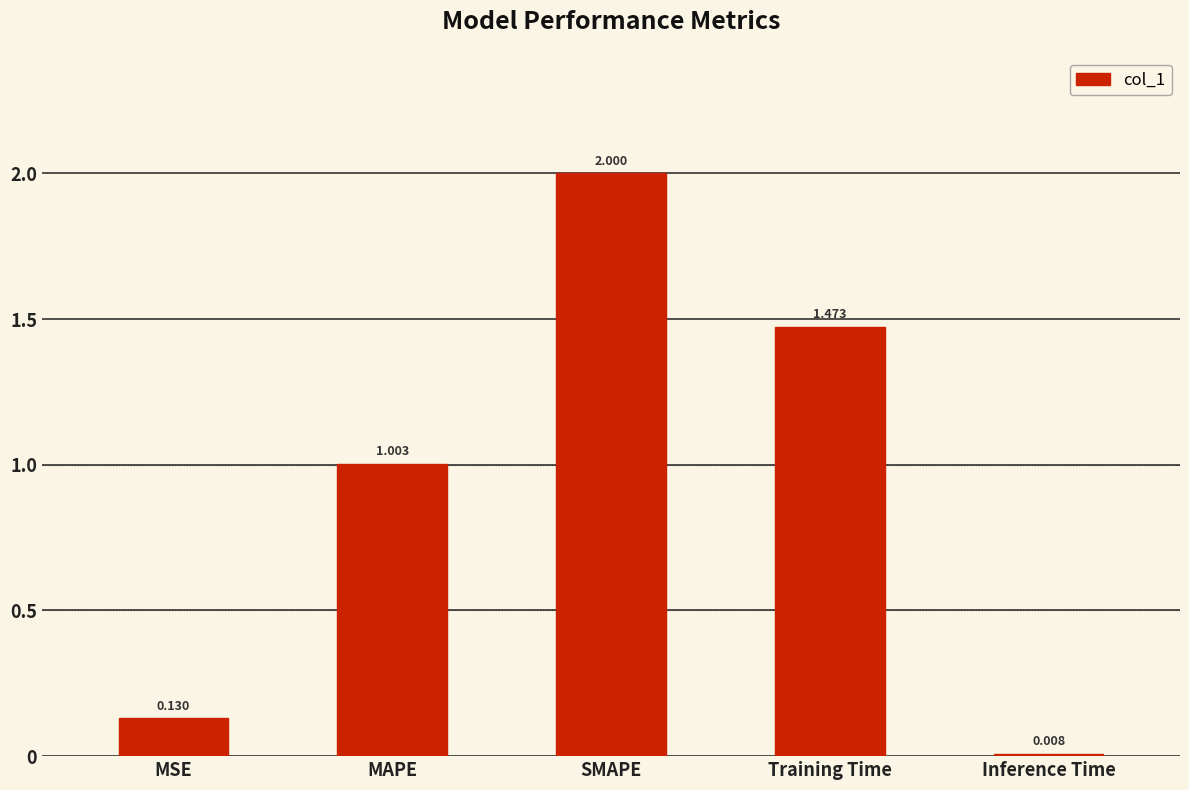

Does the chart contain any negative values?

No